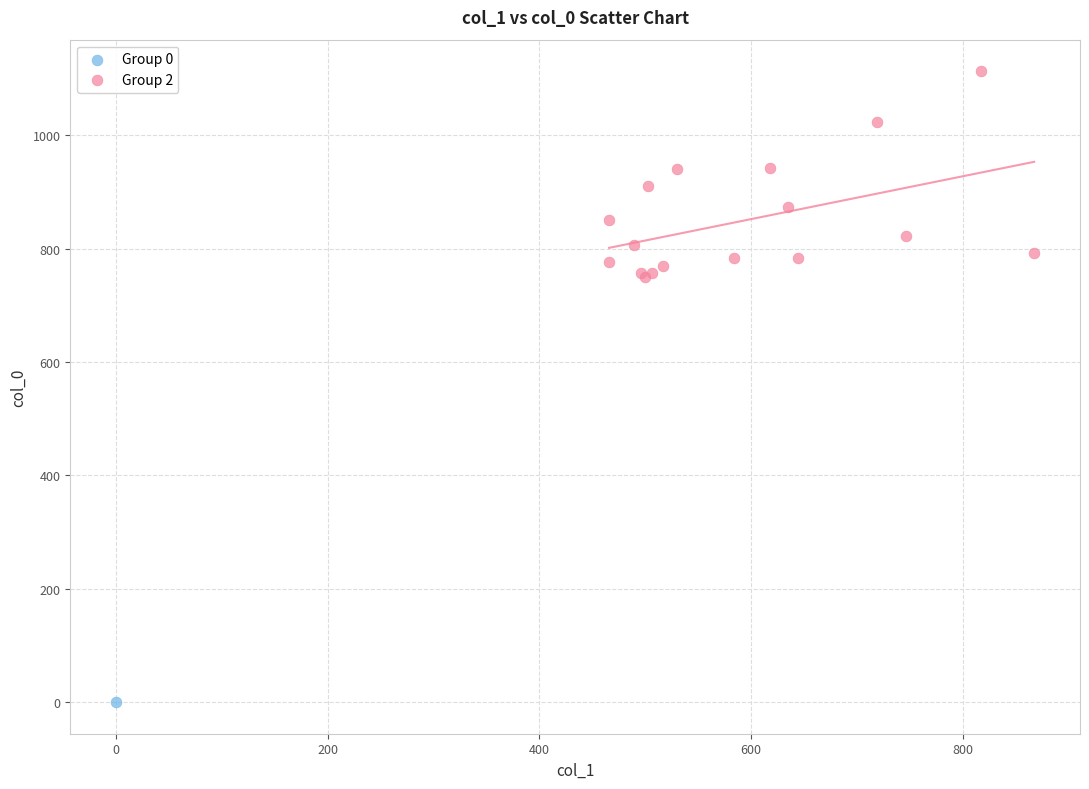

What are all the series names shown in the legend?

Group 0, Group 2